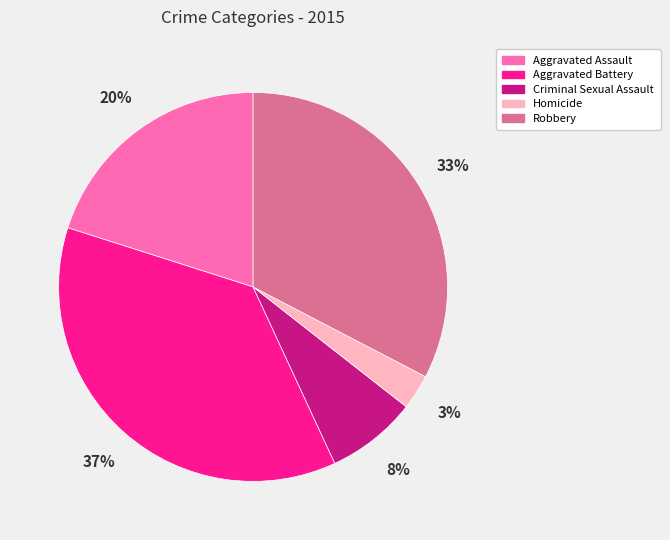

Is the sum of Robbery and Aggravated Assault greater than half?

Yes